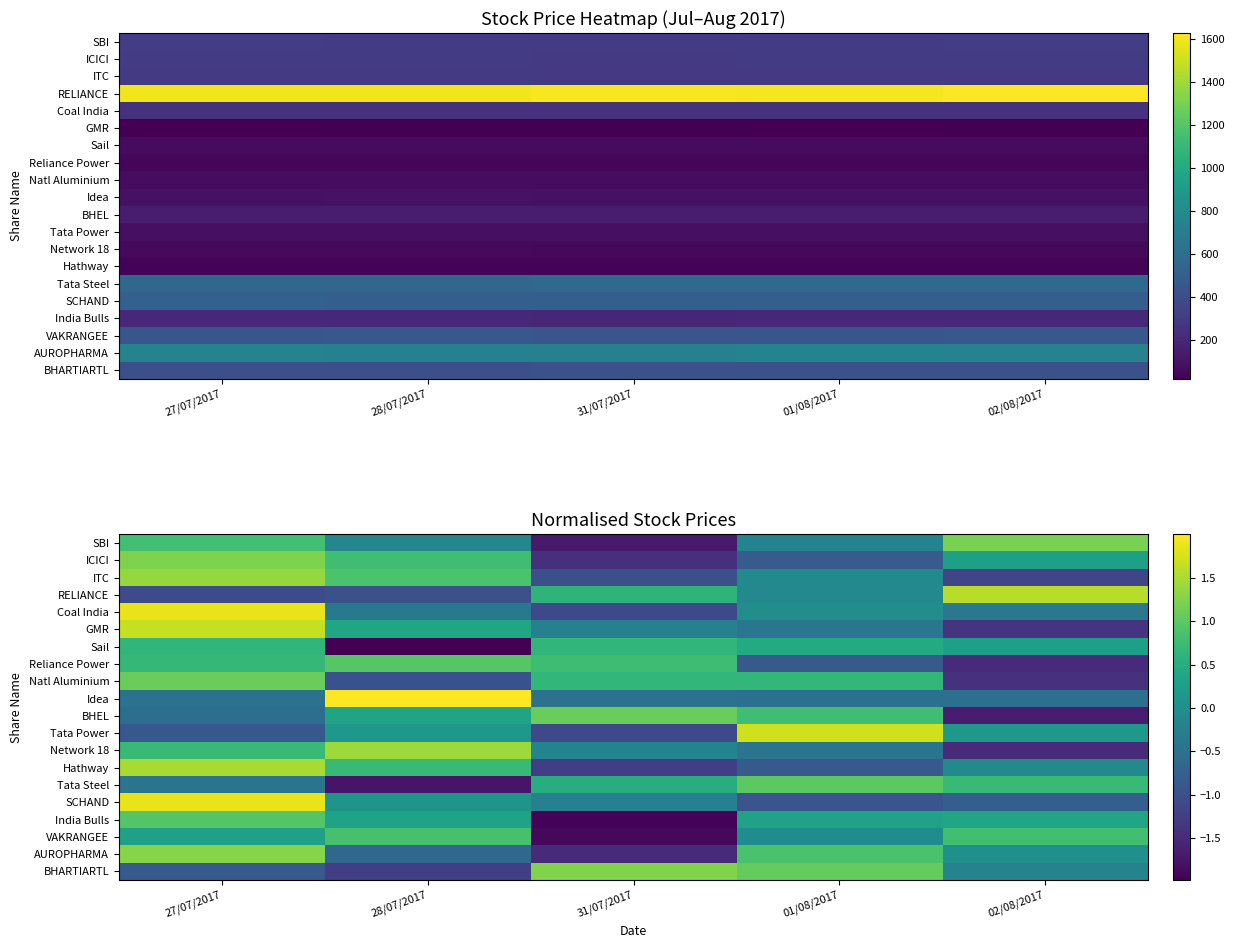

How many data points in GMR are above 0?

2